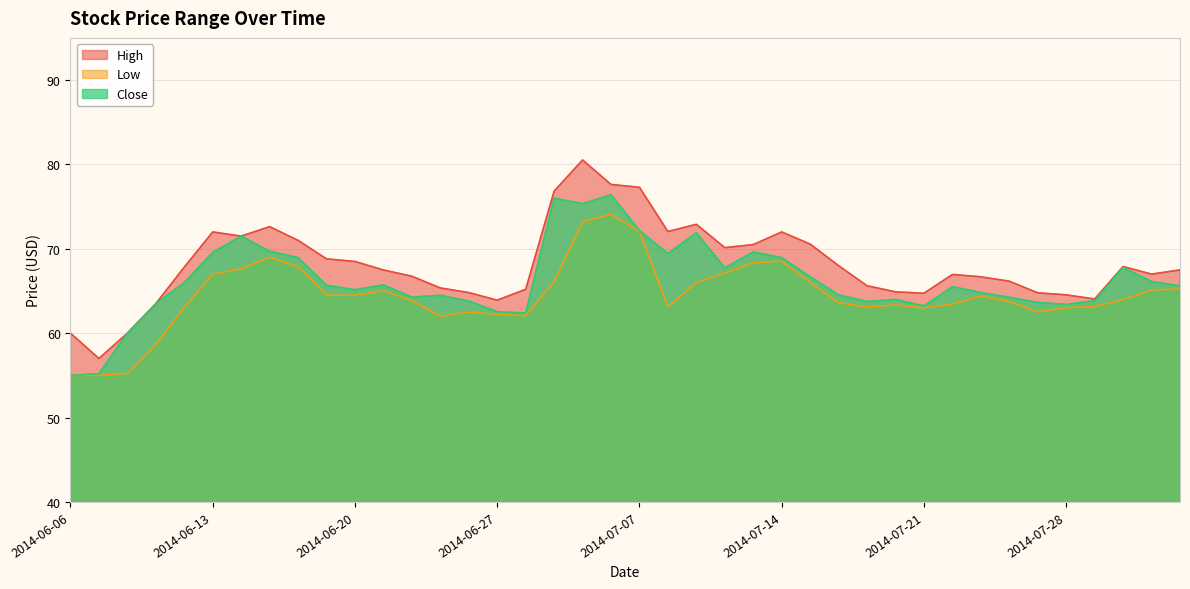

The value of High at 2014-06-24 is 101.7. True or false?

False